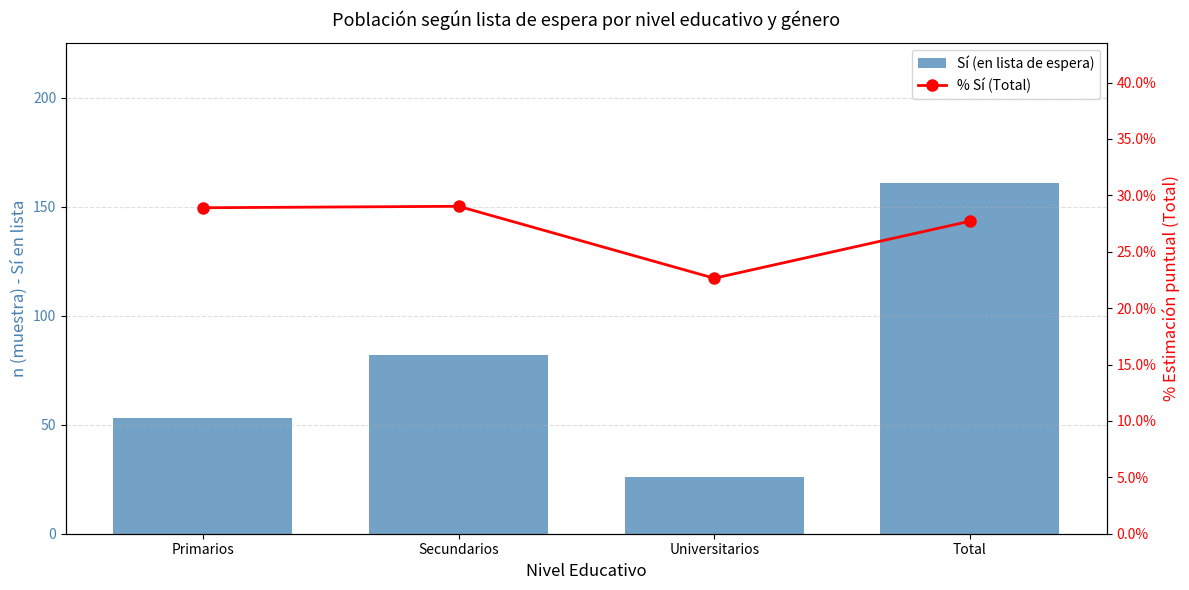

Are the bars horizontal?

No